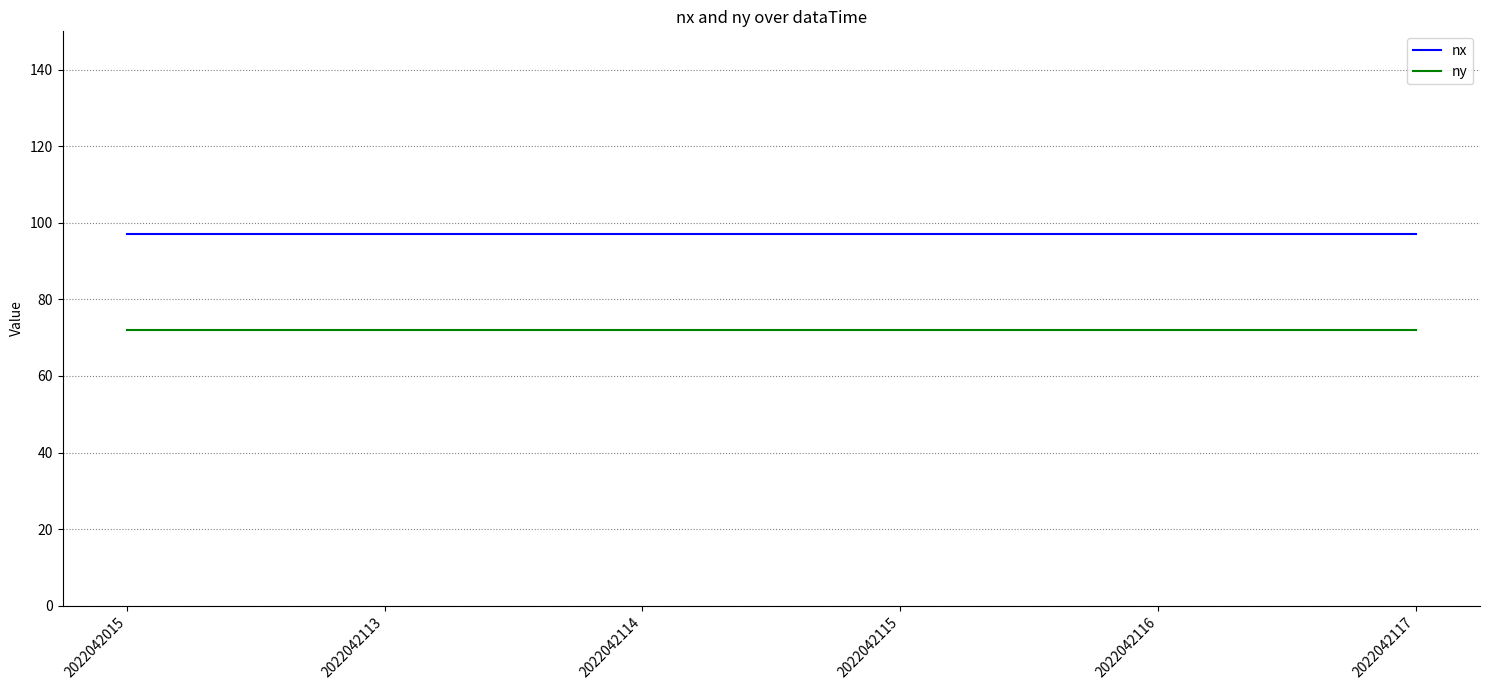

What is the sum of the ny values at 2022042117 and 2022042114?

144